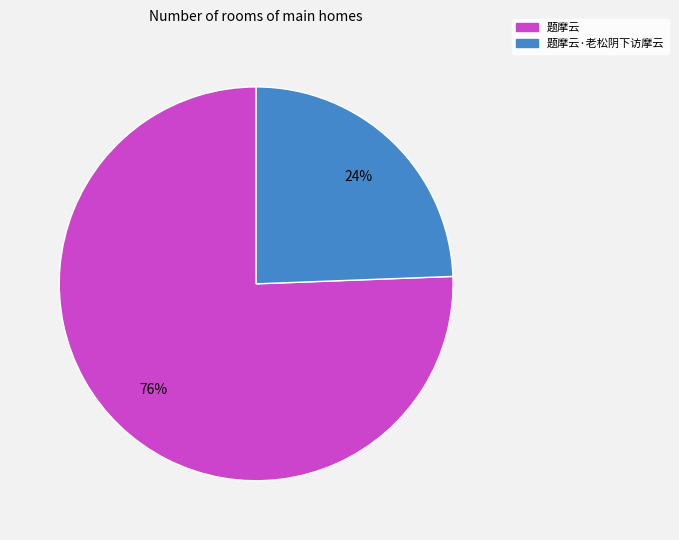

Count the number of slices in the pie.

2